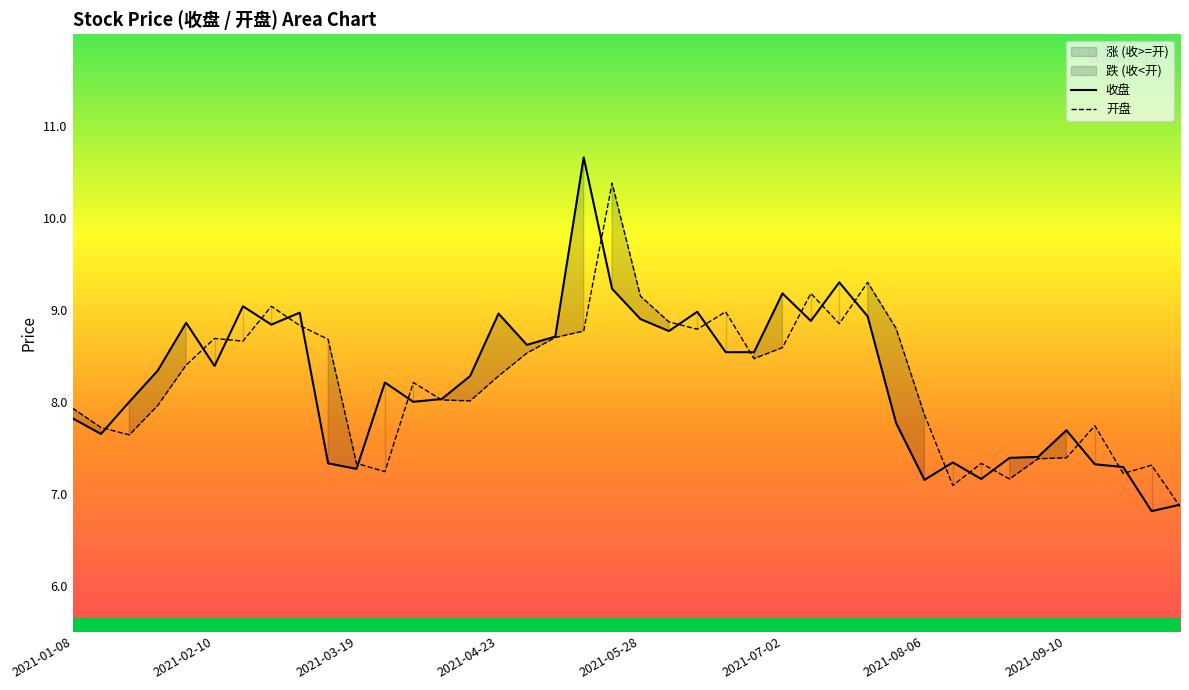

What is the average value of the 开盘 series?

8.2